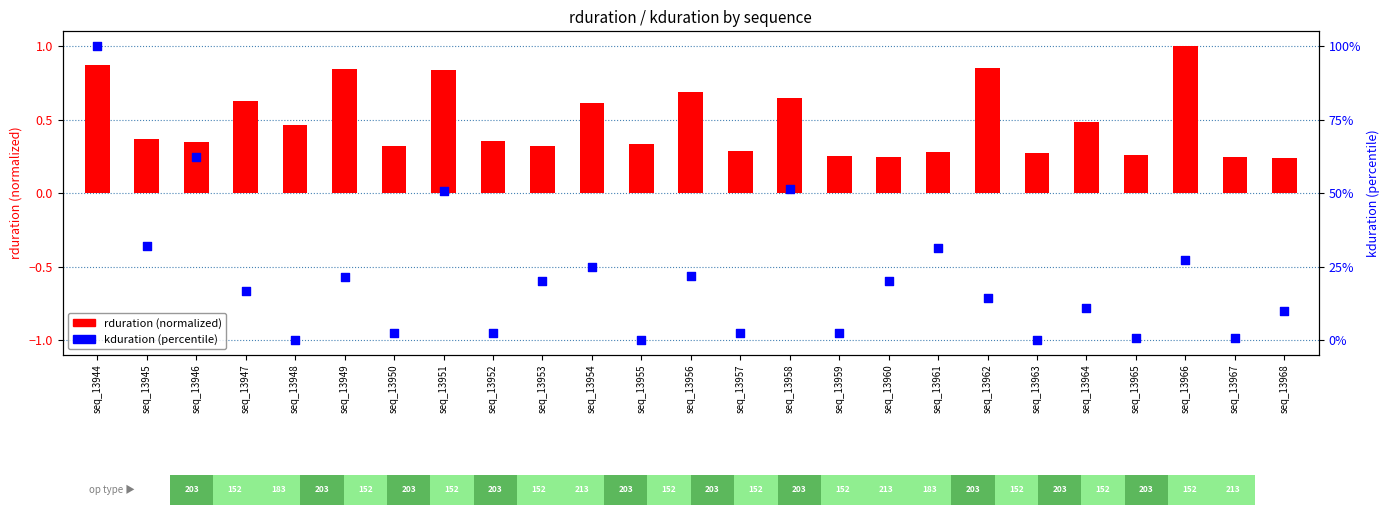

At how many categories does at least one series exceed 88?

1